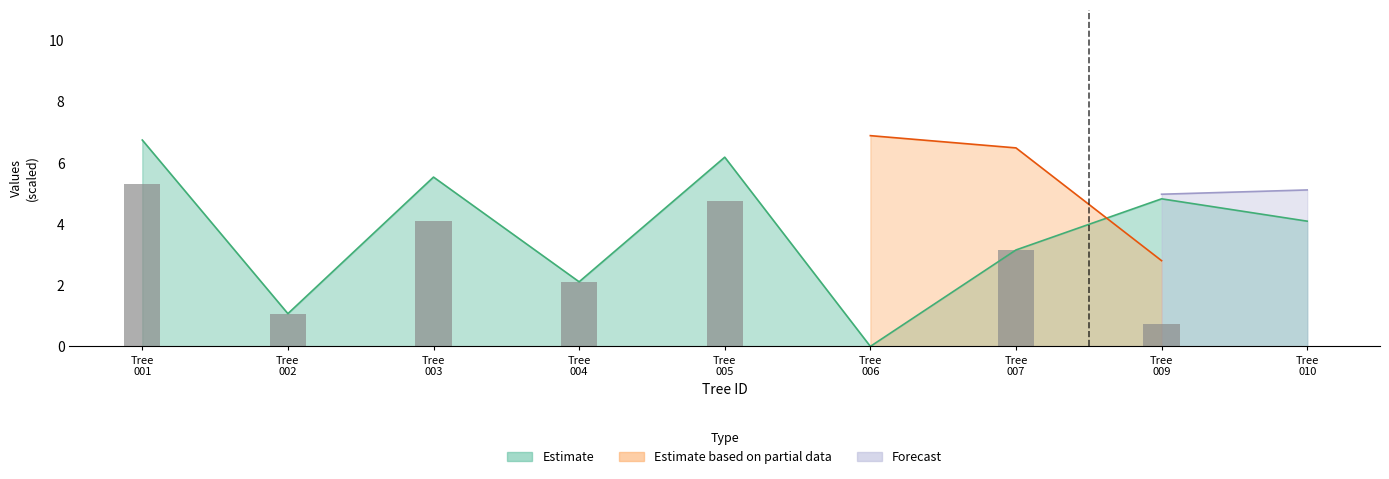

Does the chart contain stacked bars?

No